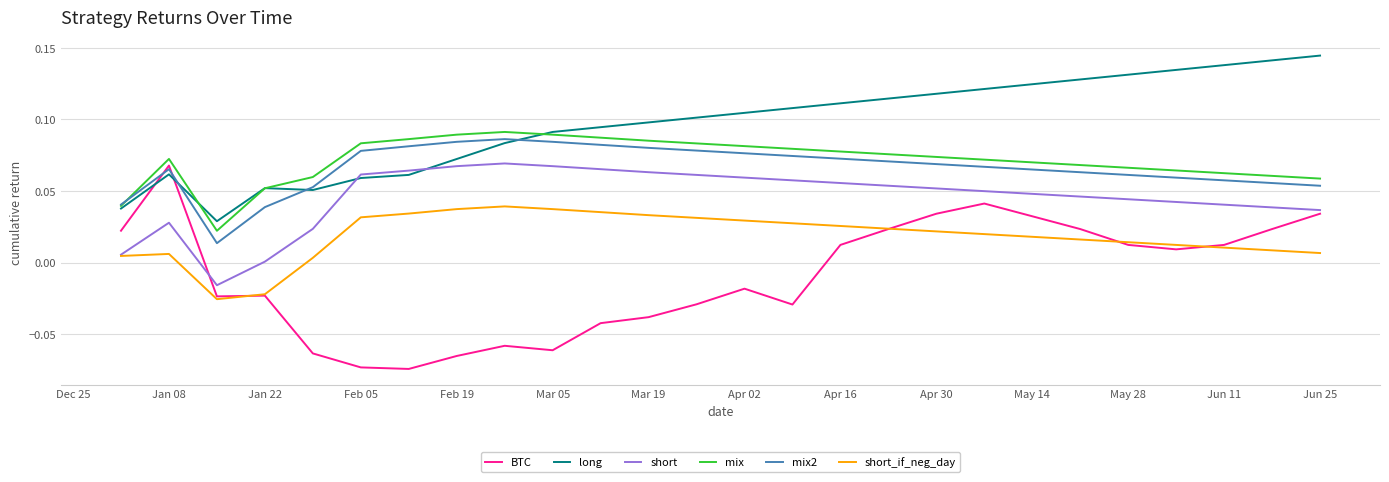

How many lines are shown in the chart?

6